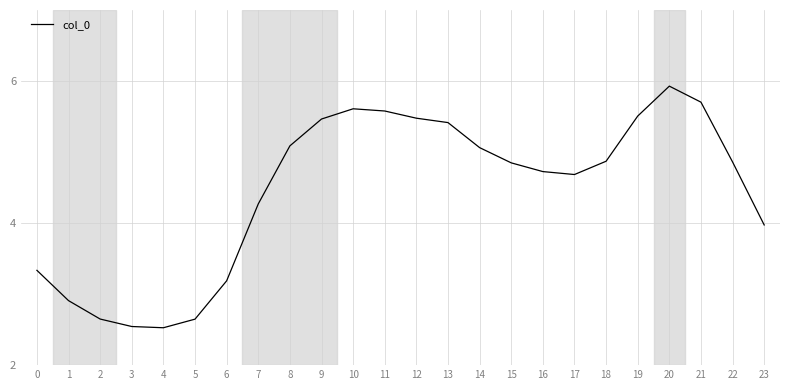

What is the average value?

4.5